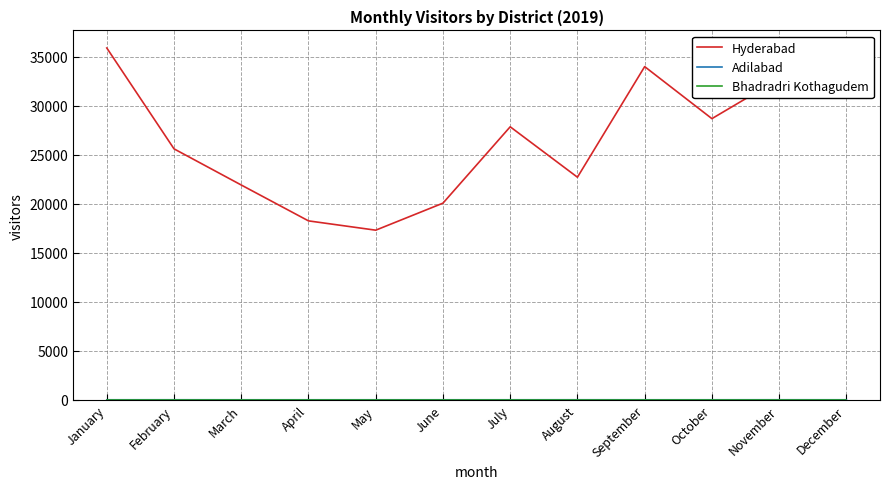

The value of Hyderabad at November is 32762. True or false?

True